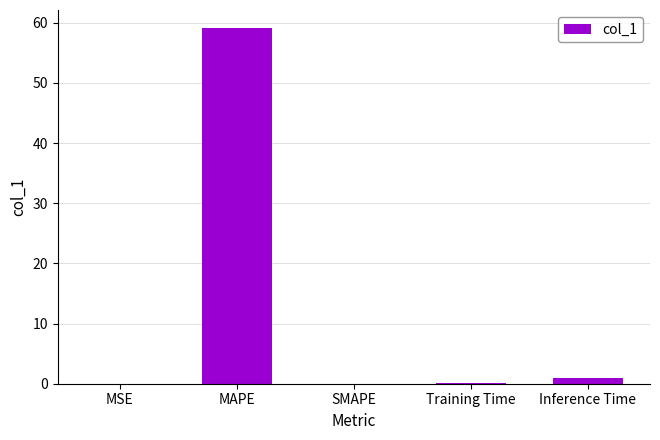

What is the maximum value shown in the chart?

59.2